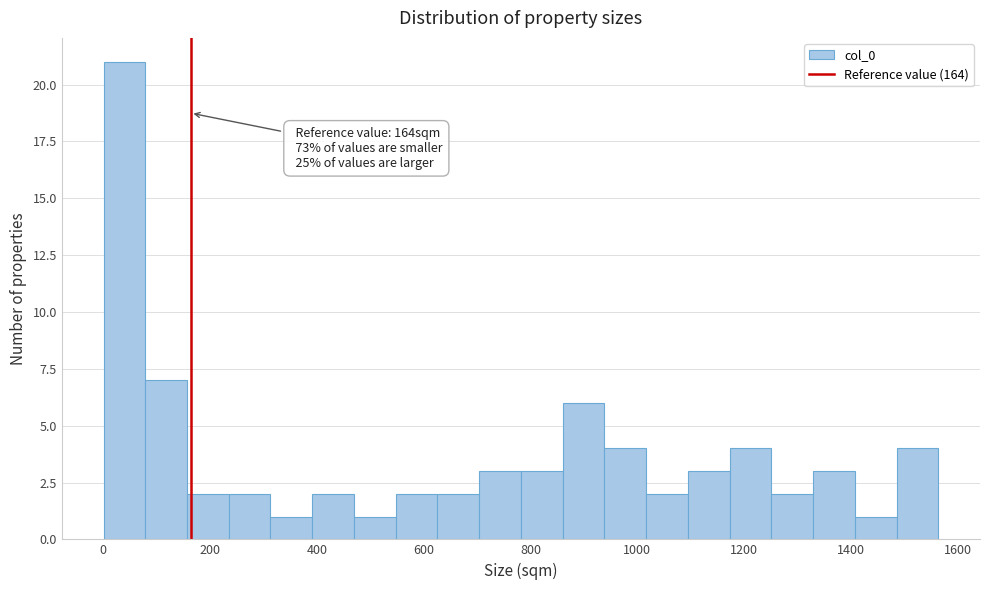

Around what value on the x-axis is the tallest bar? Give the approximate position of its centre, as read against the axis.

40